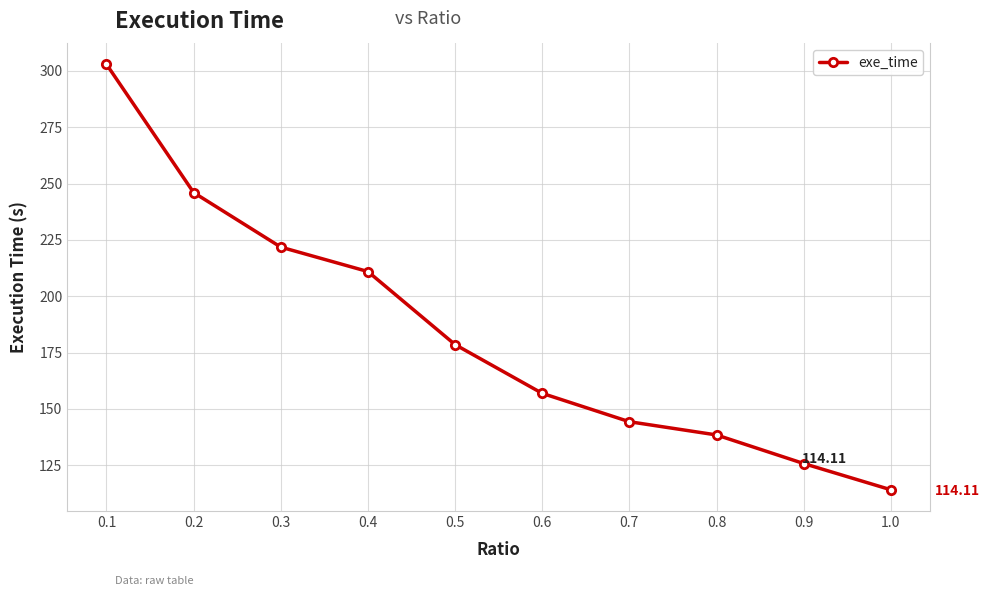

Count the number of data series in this chart.

1